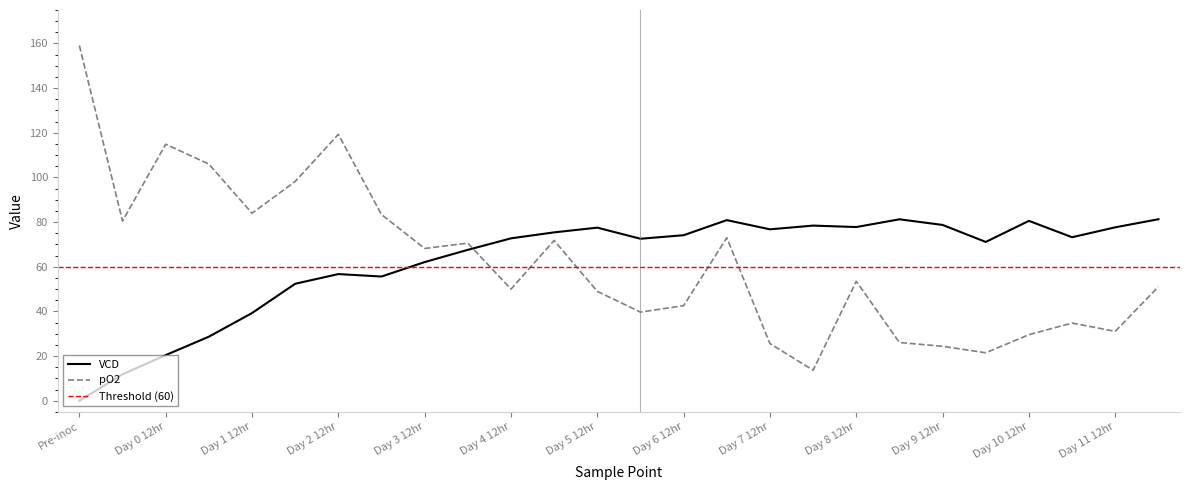

Reading left to right, what are all the values shown in this chart?

VCD: 0.0	11.9	20.4	28.7	39.3	52.4	56.7	55.6	62.1	67.6	72.7	75.4	77.5	72.6	74.1	80.9	76.8	78.5	77.8	81.3	78.7	71.1	80.6	73.2	77.7	81.3
pO2: 159.1	80.5	114.9	106.0	84.0	98.2	119.3	83.4	68.2	70.6	50.0	71.8	49.0	39.7	42.6	73.0	25.6	13.7	53.5	26.1	24.4	21.5	29.6	34.8	31.1	51.1